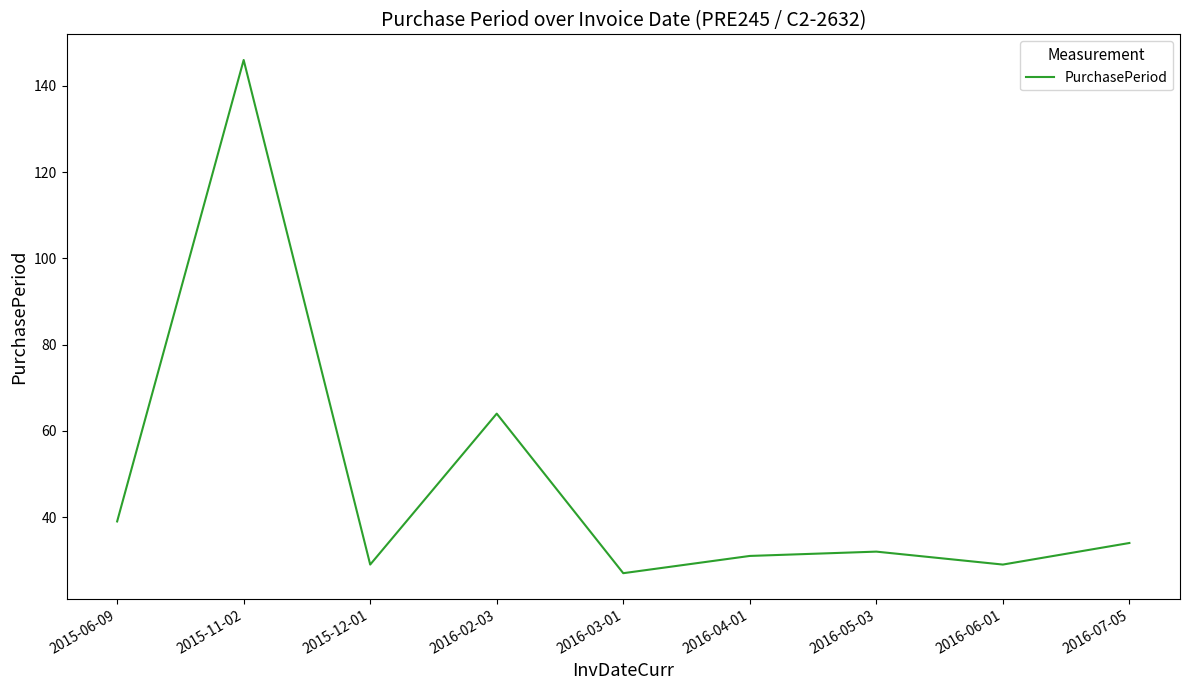

Which has a higher value, 2015-12-01 or 2016-07-05?

2016-07-05